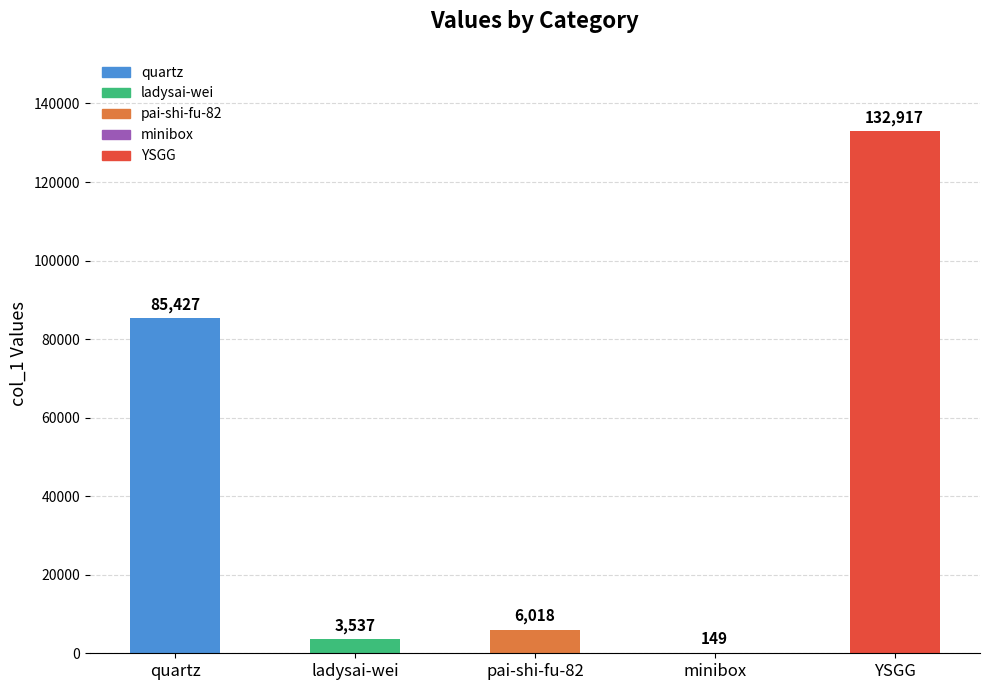

What is the sum of all values?

228048